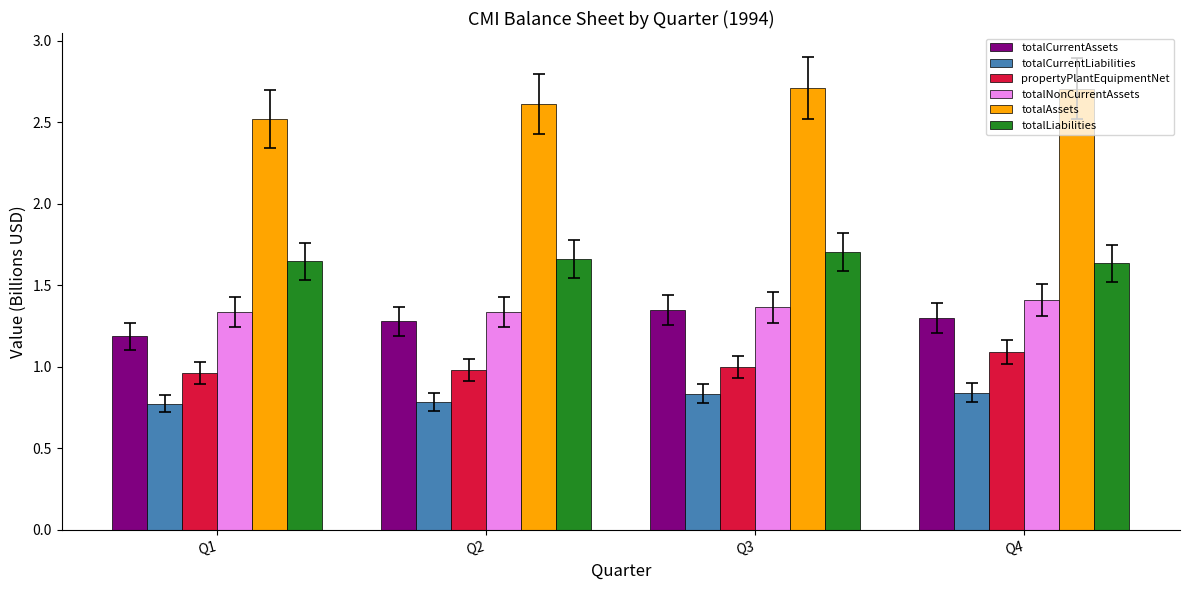

How many data points does each series have?

4